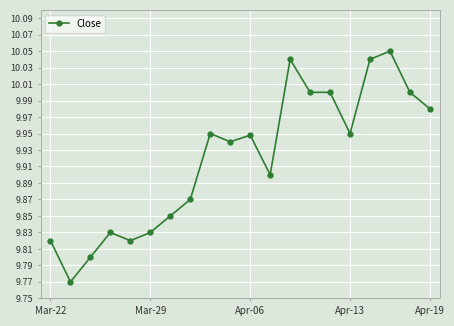

What is the sum of all values?

198.4